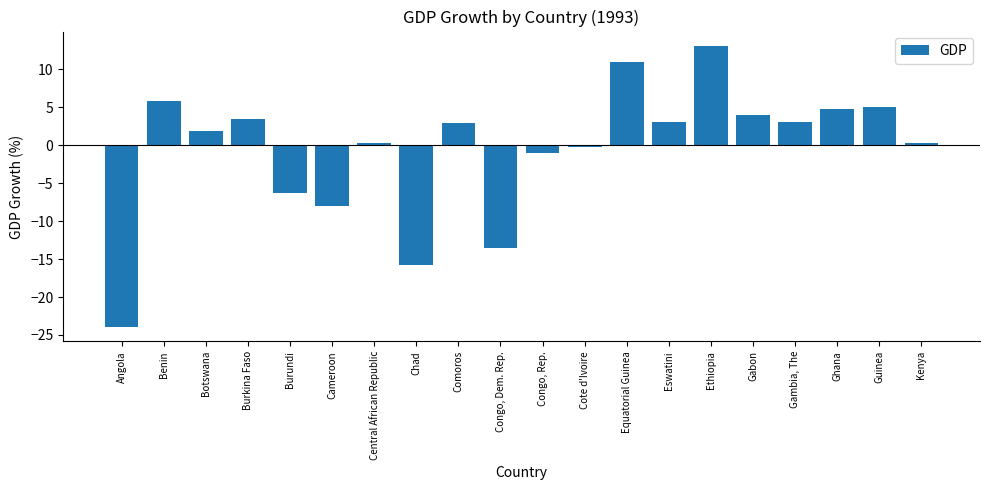

Does the chart contain stacked bars?

No